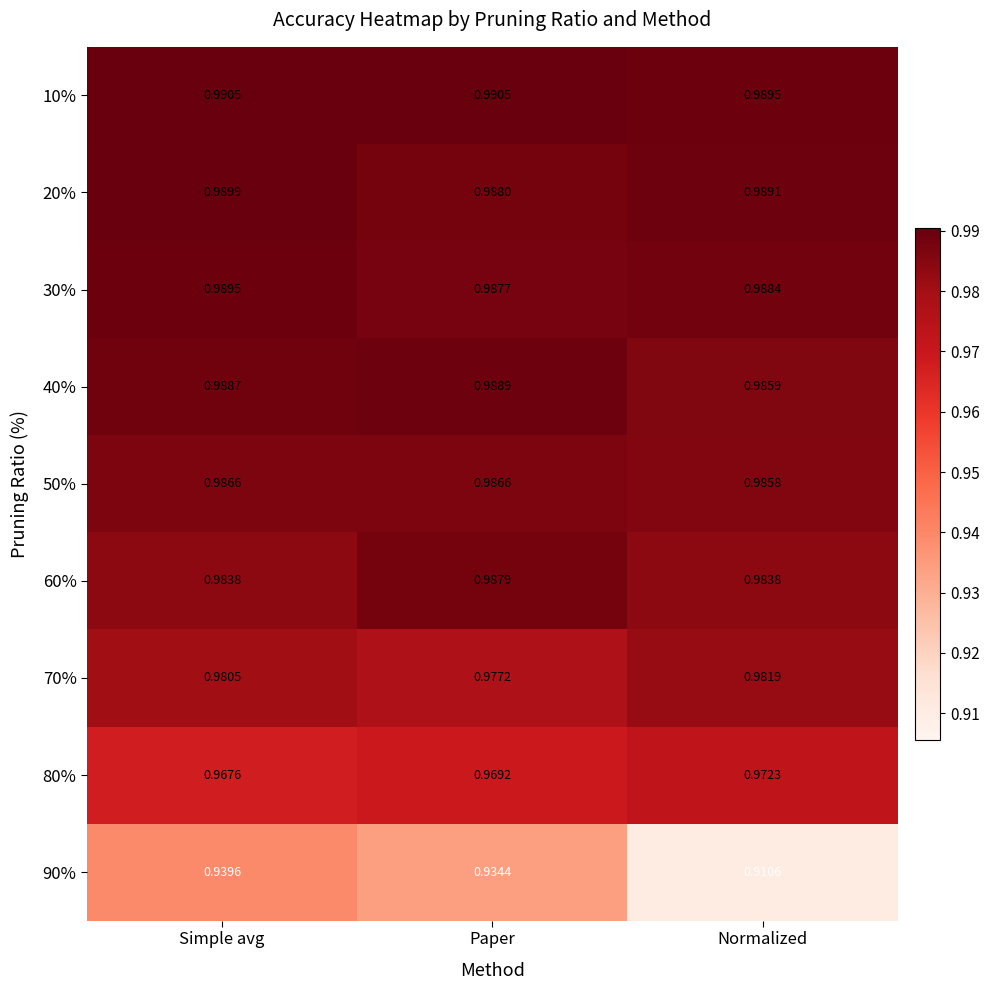

Where is 50% nearest to the value 0?

Normalized